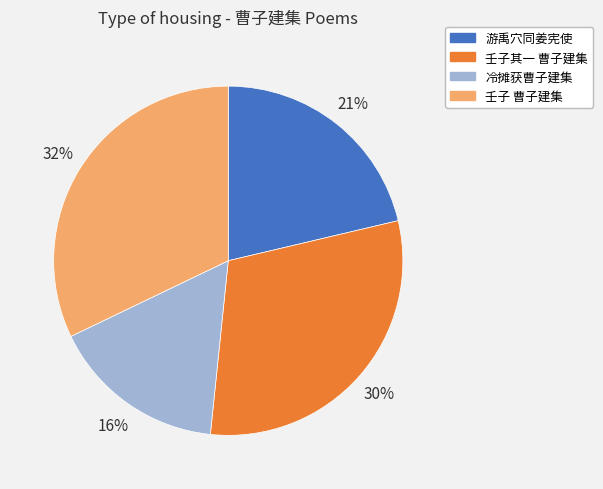

To the nearest percent, what is the difference between the largest and smallest slice percentages?

16%